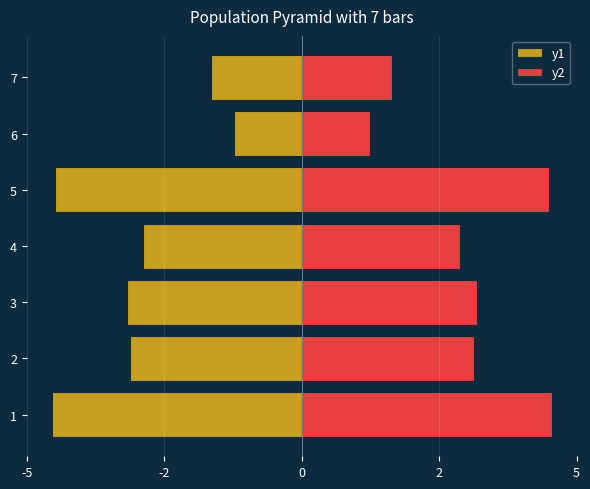

What are all the series names shown in the legend?

y1, y2